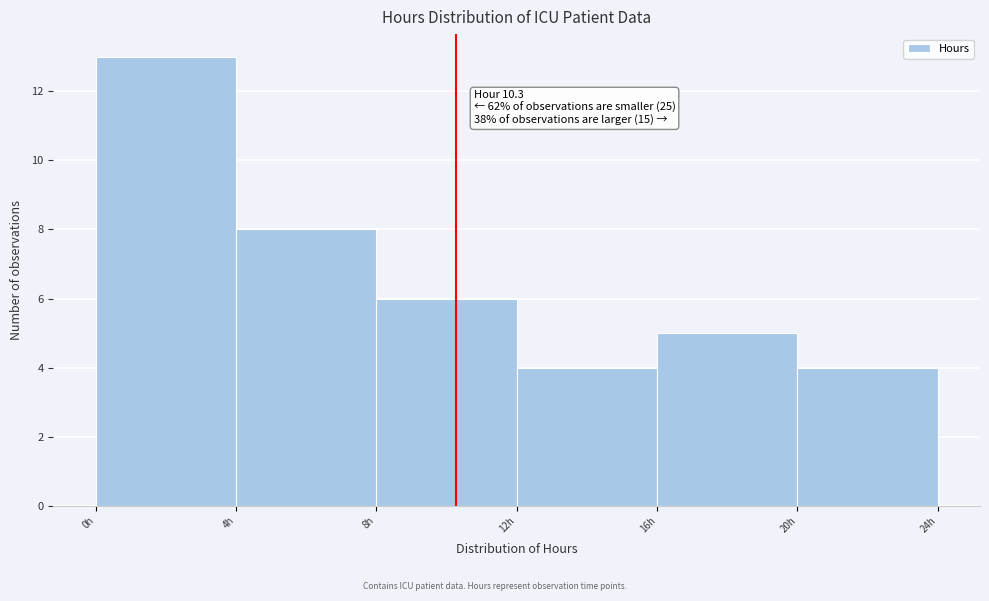

Over which range of the x-axis is the bar tallest?

0 to 4